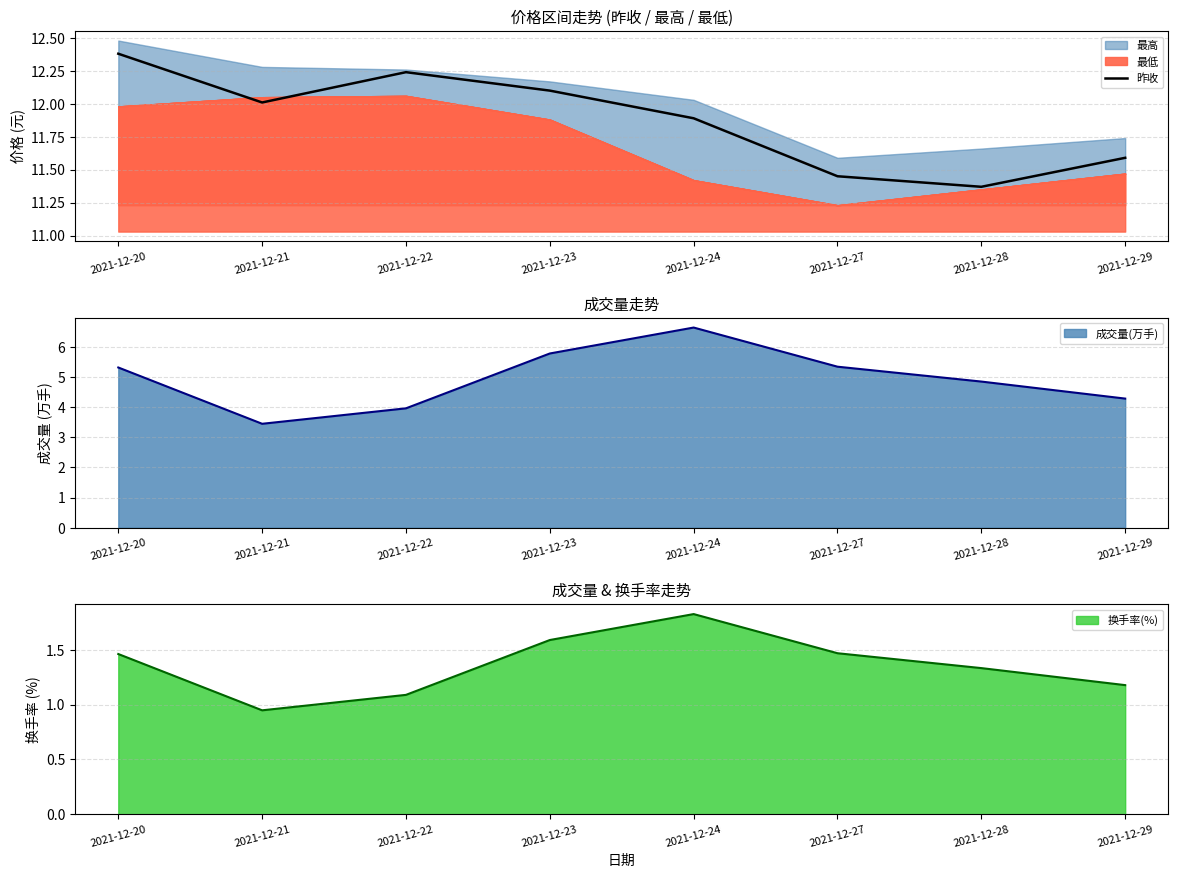

What is the average value?

11.9